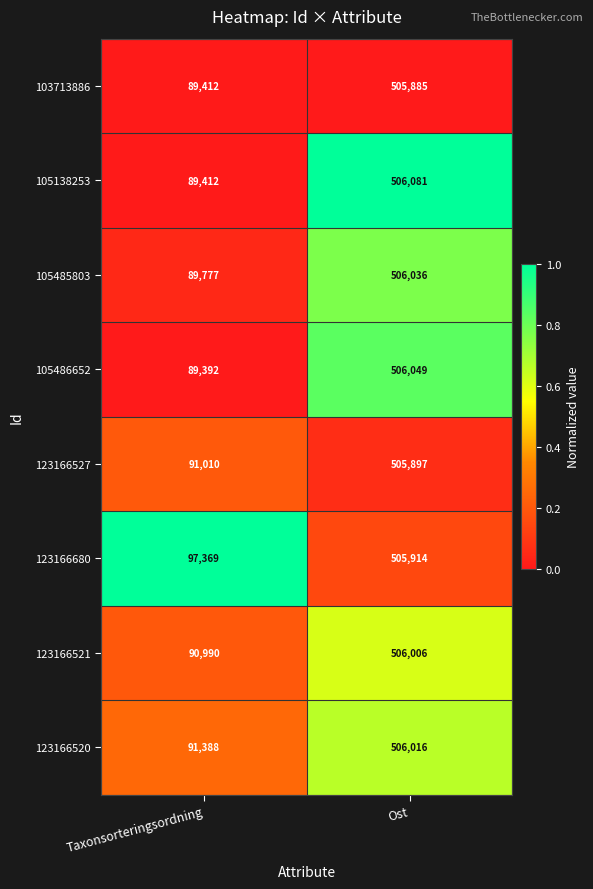

Is it true that 105138253 equals 51853 at Taxonsorteringsordning?

False